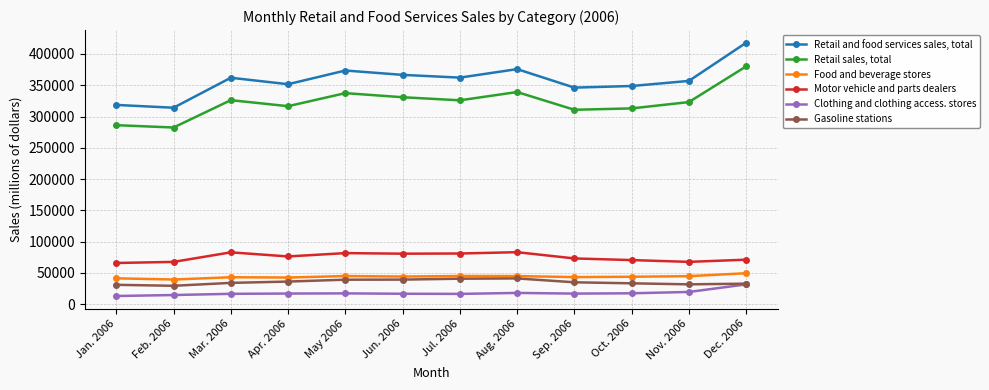

What is the label of the 9th point from the right?

Apr. 2006